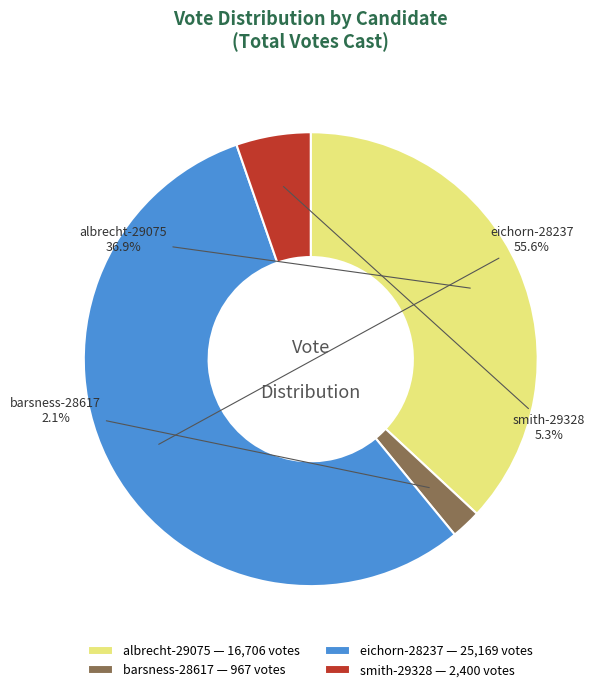

Which has a higher value, barsness-28617 or albrecht-29075?

albrecht-29075